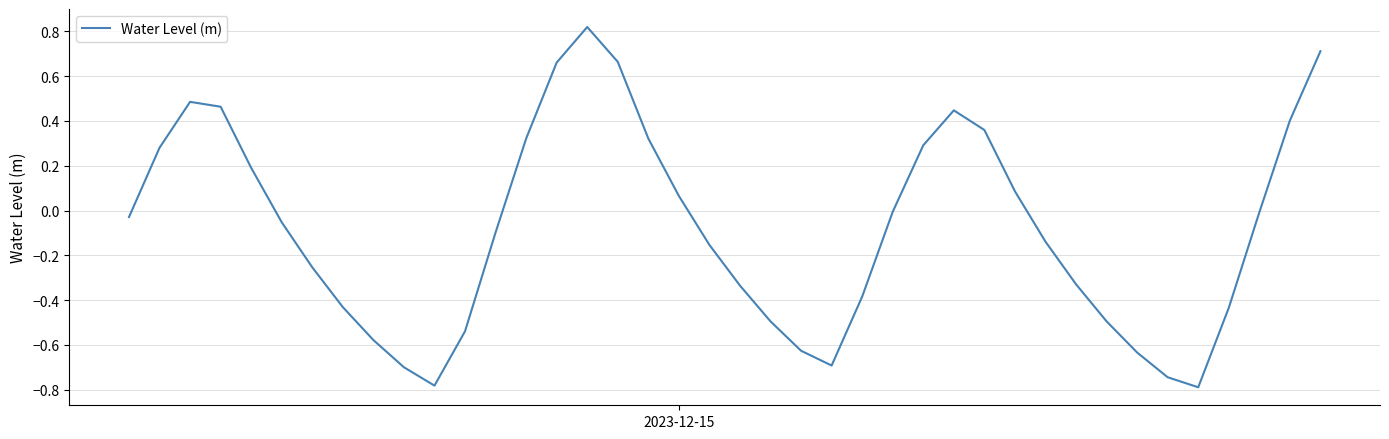

How many lines are shown in the chart?

1